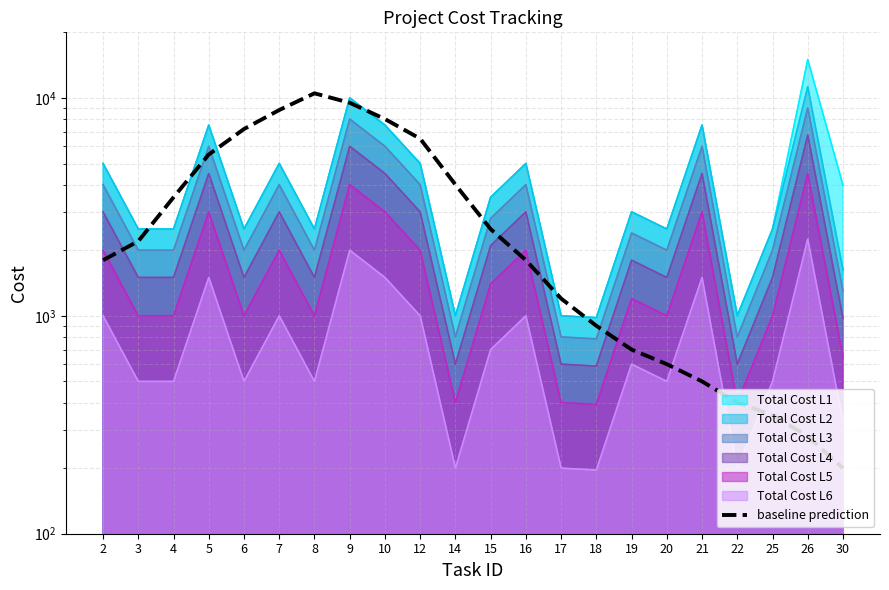

What is the maximum value shown in the chart?

10500